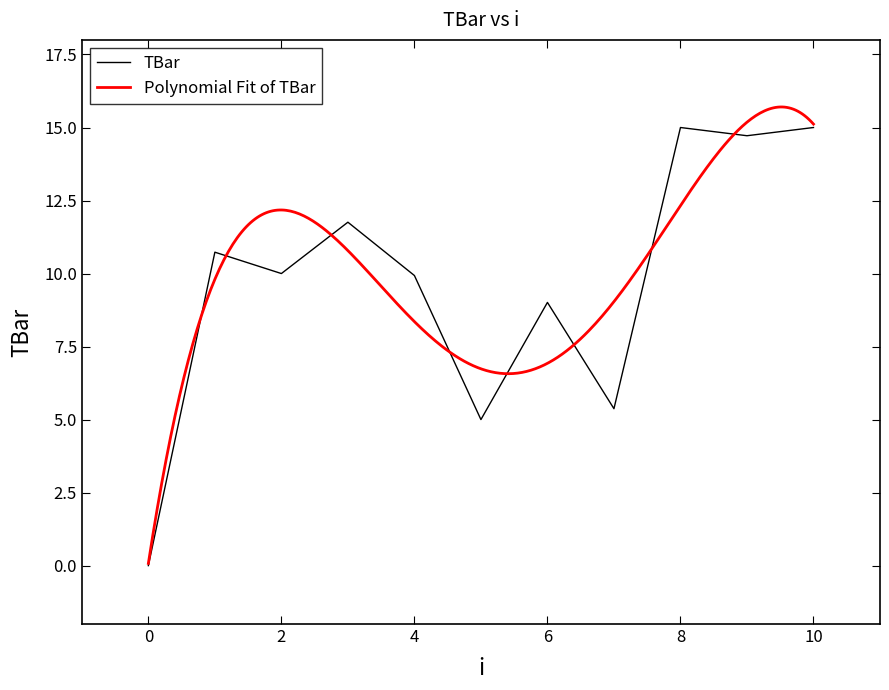

Read the value at 5.

5.0